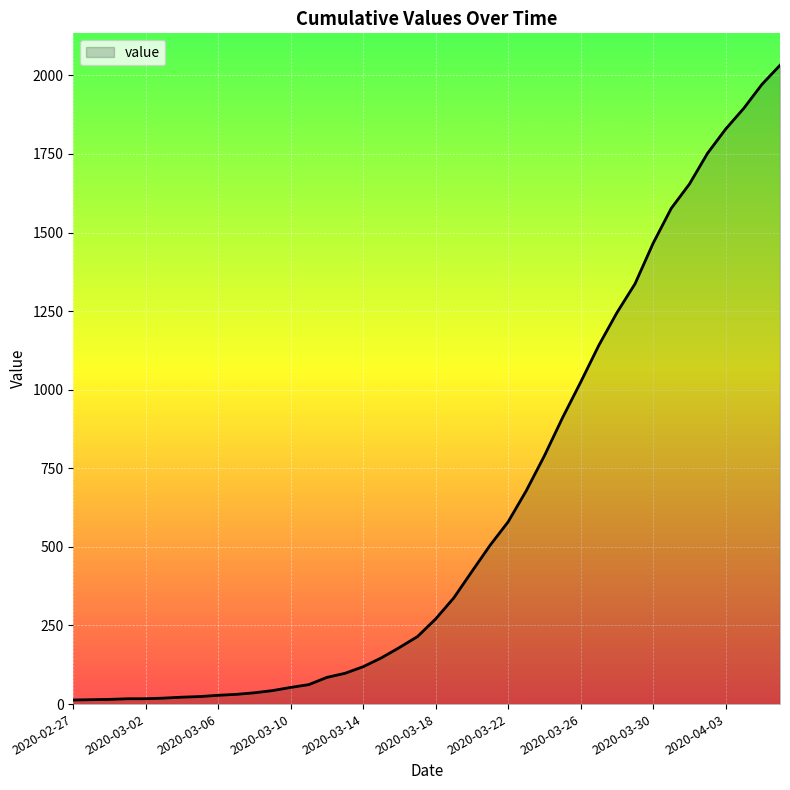

What is the difference between the maximum and minimum values?

2019